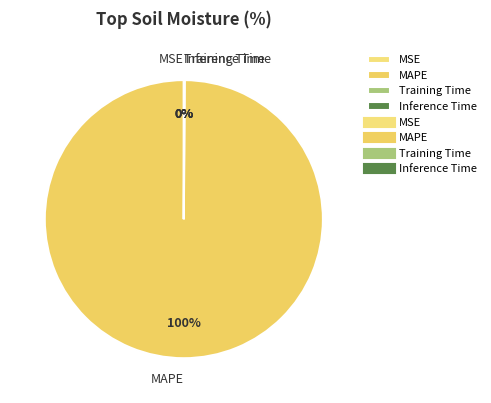

What is the largest slice in the pie chart?

MAPE